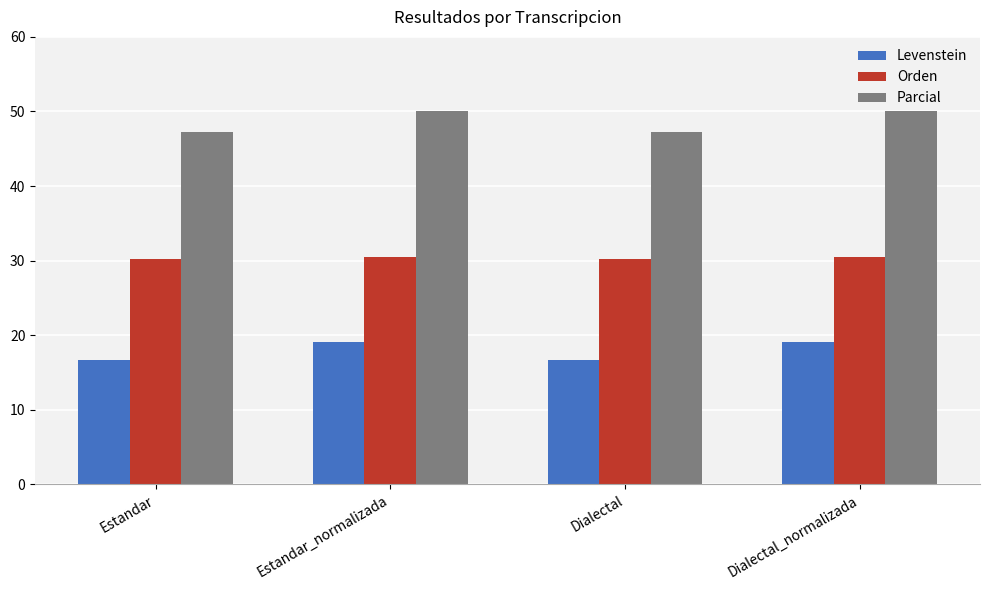

What is the minimum value for Levenstein?

16.7